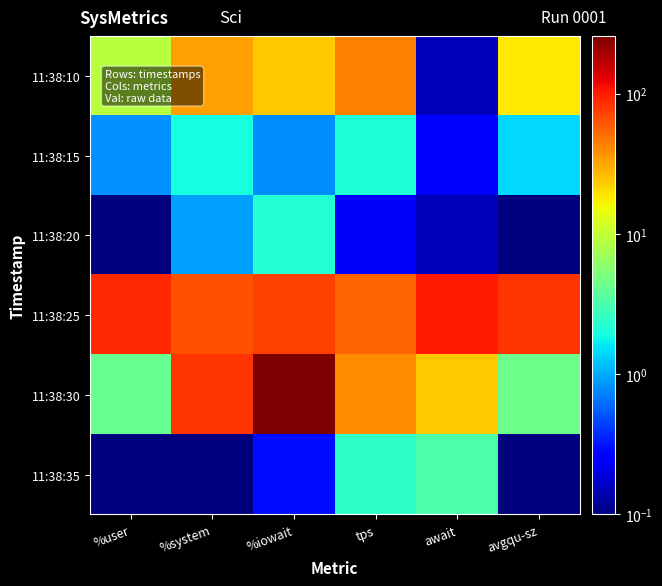

List the series in order of their peak value, lowest first.

11:38:15, 11:38:20, 11:38:35, 11:38:10, 11:38:25, 11:38:30